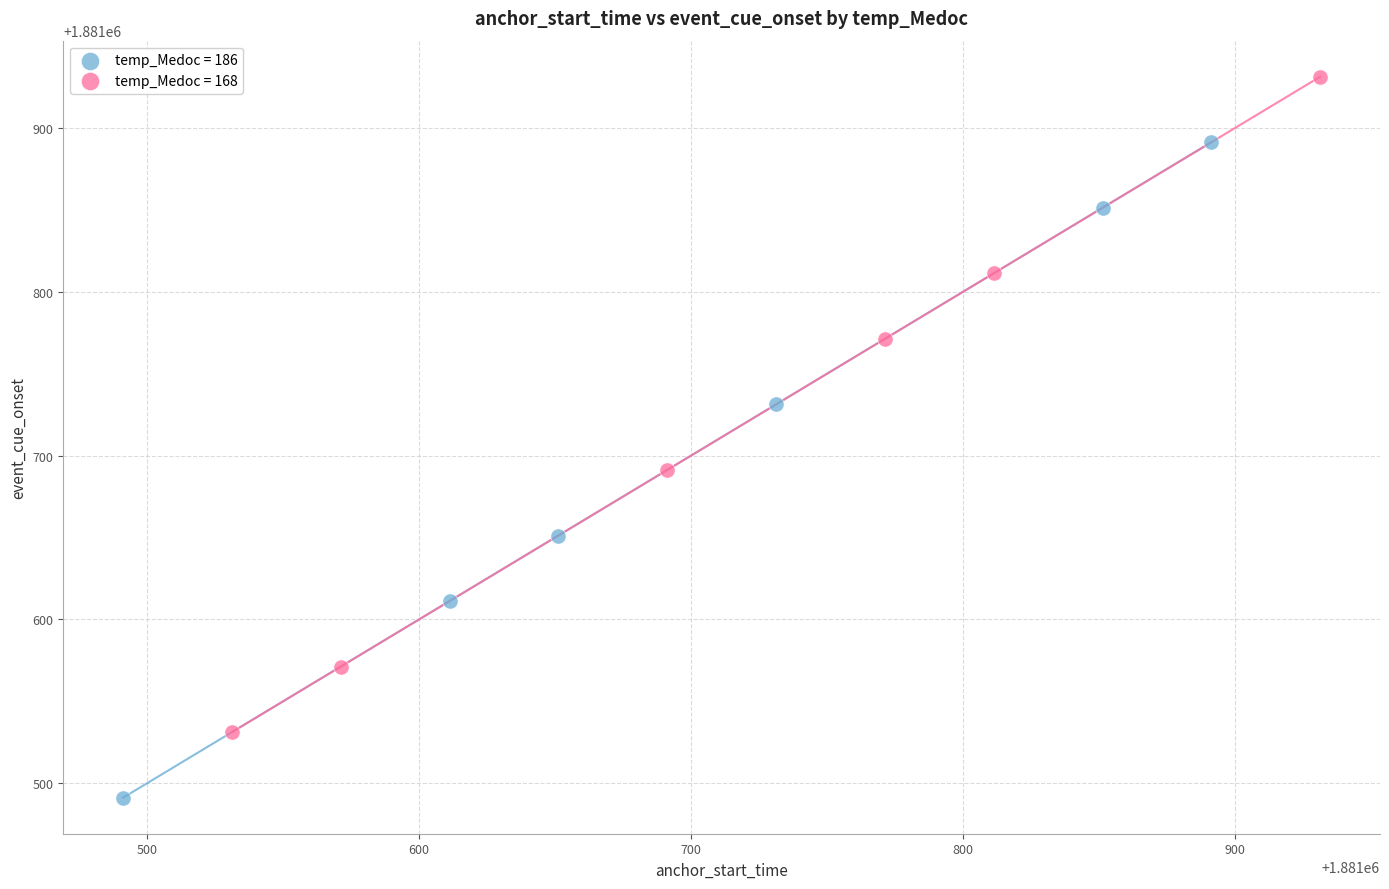

Which series contains the highest Y value?

temp_Medoc = 168